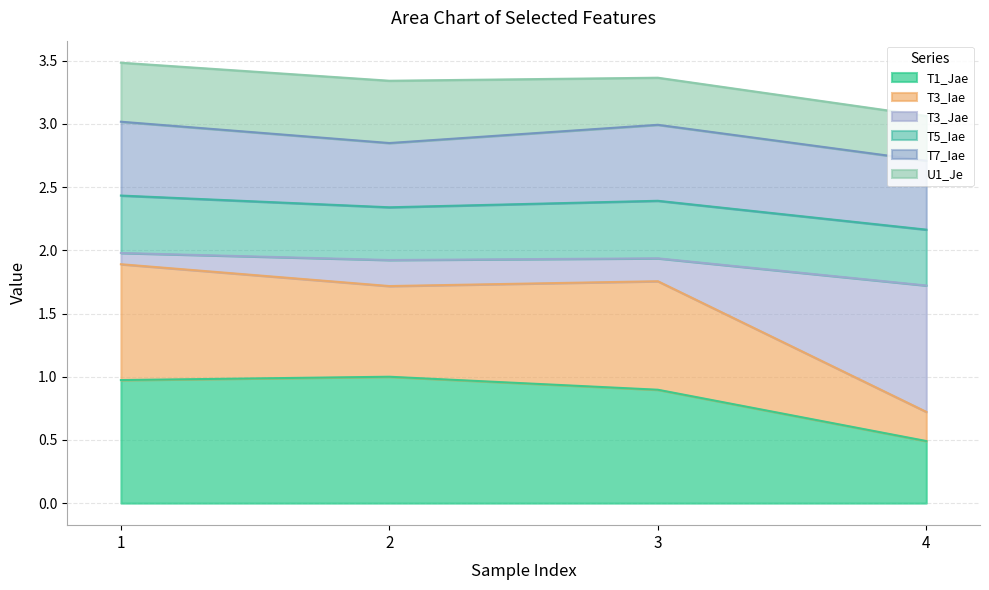

Does the chart have visible grid lines?

Yes